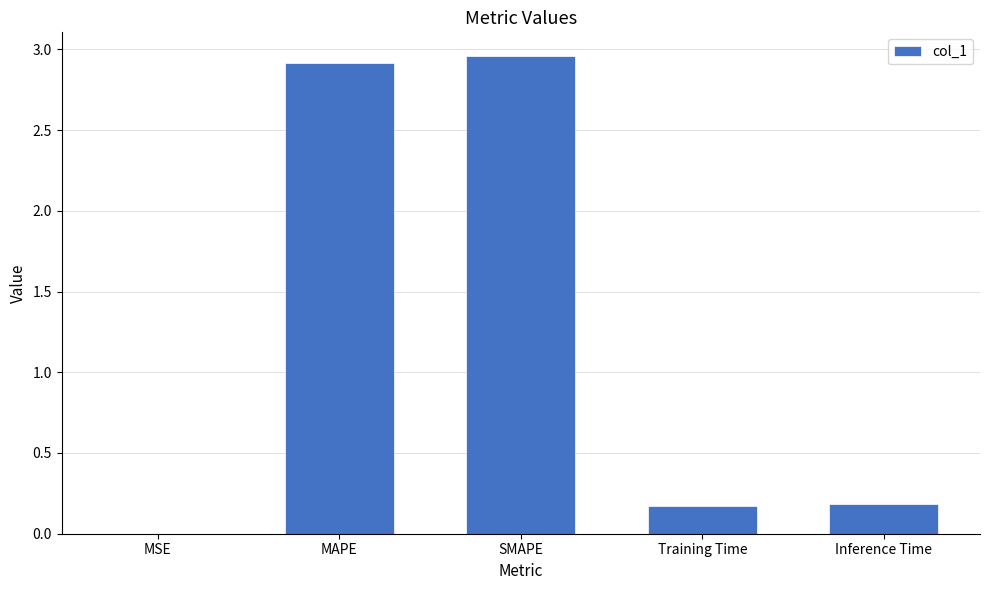

The chart shows a value of 0.0 at MSE. True or false?

True